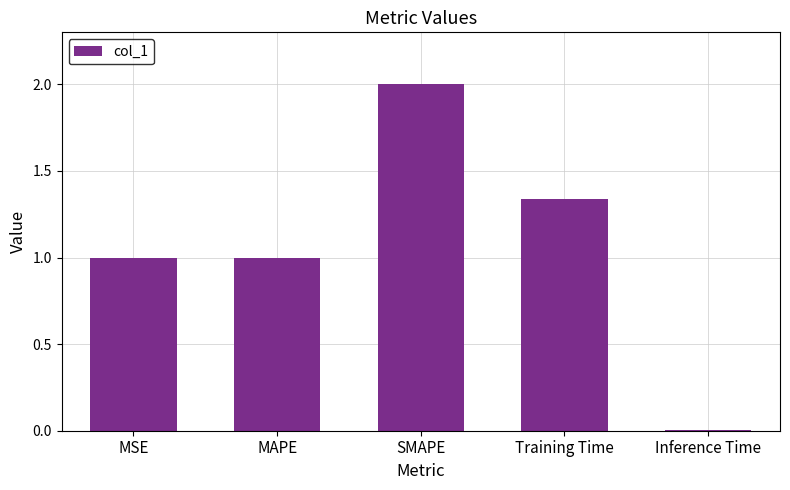

The value at MAPE is 1.8. True or false?

False